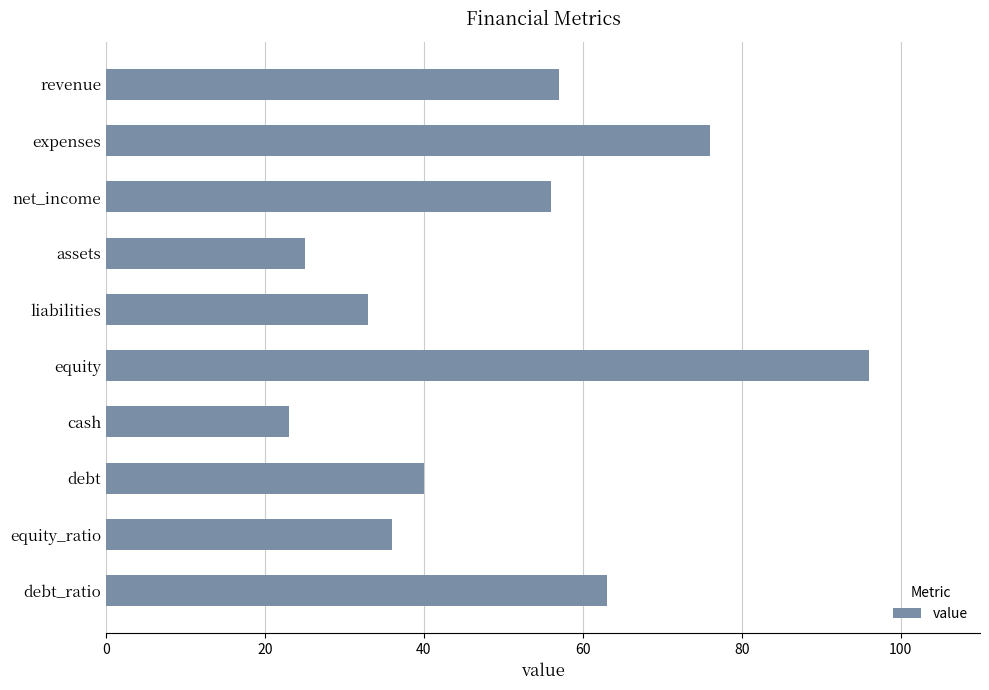

What is the value of the 5th bar from the top?

33